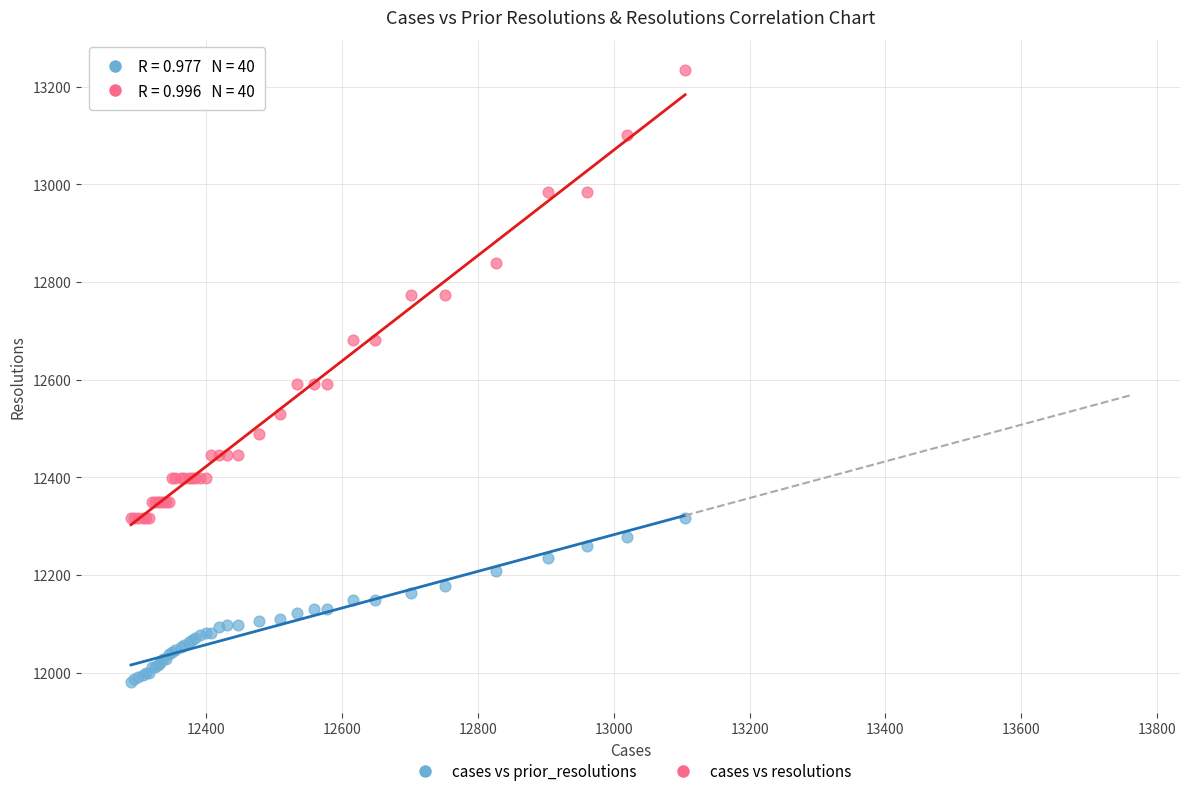

What are all the series names shown in the legend?

cases vs prior_resolutions, cases vs resolutions